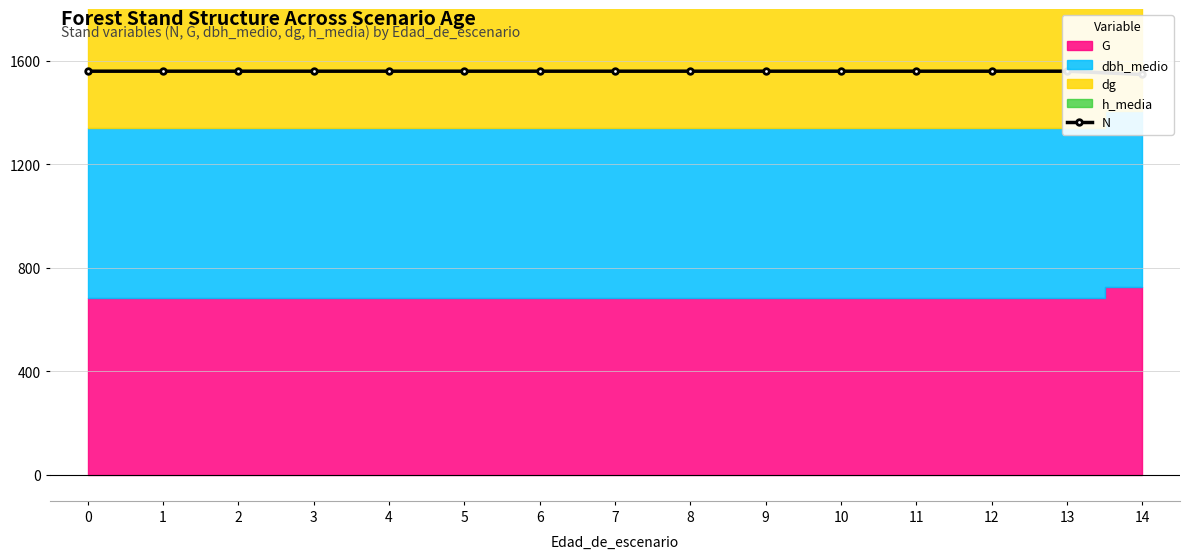

List the labels in order of value, smallest first.

14, 0, 1, 2, 3, 4, 5, 6, 7, 8, 9, 10, 11, 12, 13